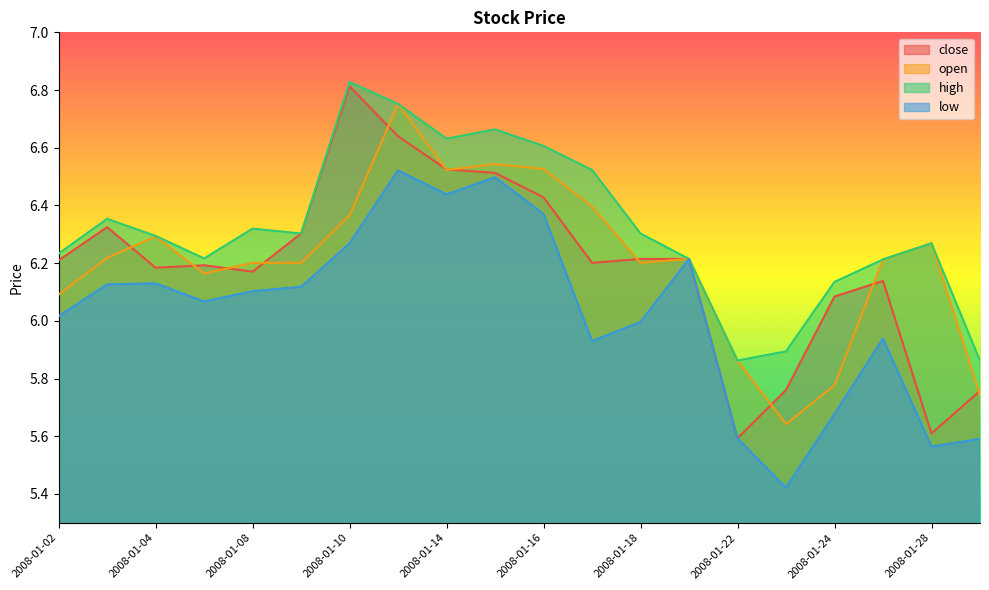

Count the number of data series in this chart.

4